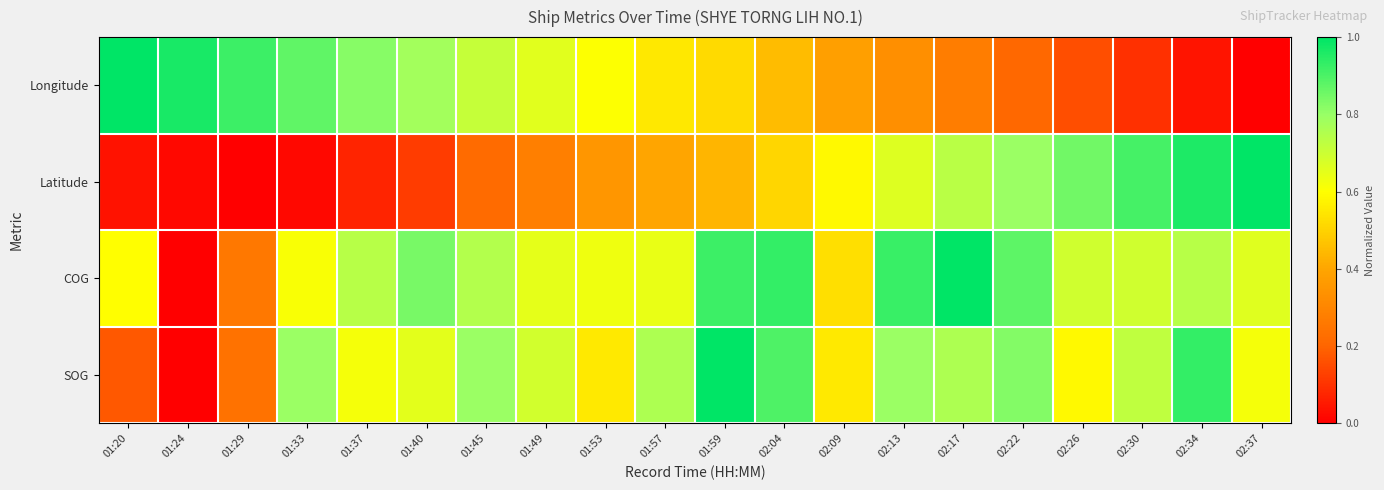

What is the total value across all series at 01:33?

2.3